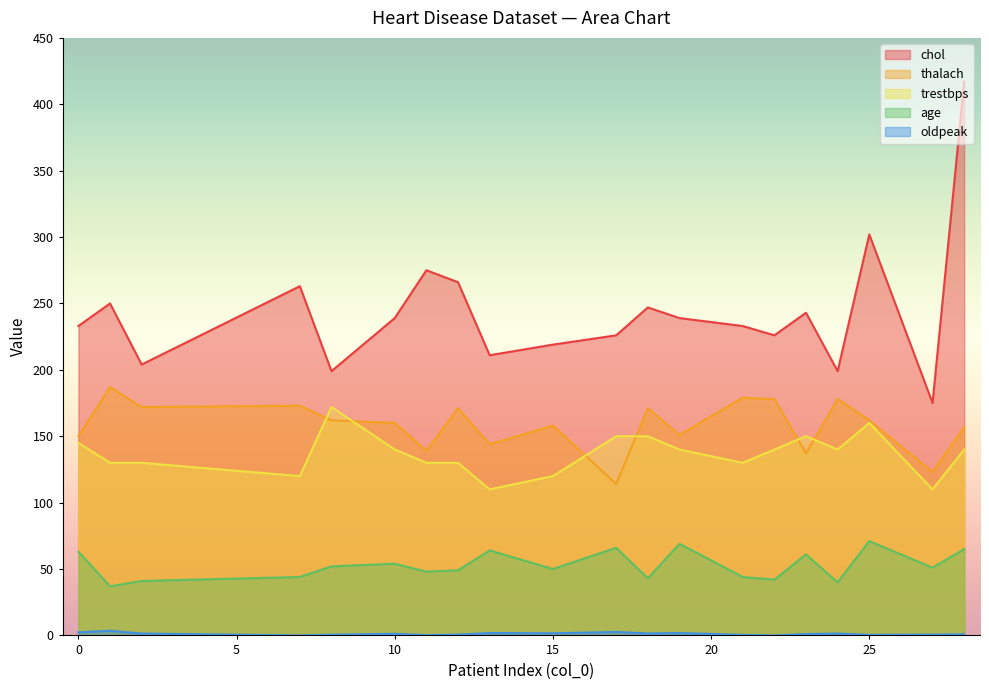

Which series has the largest range (max minus min)?

chol